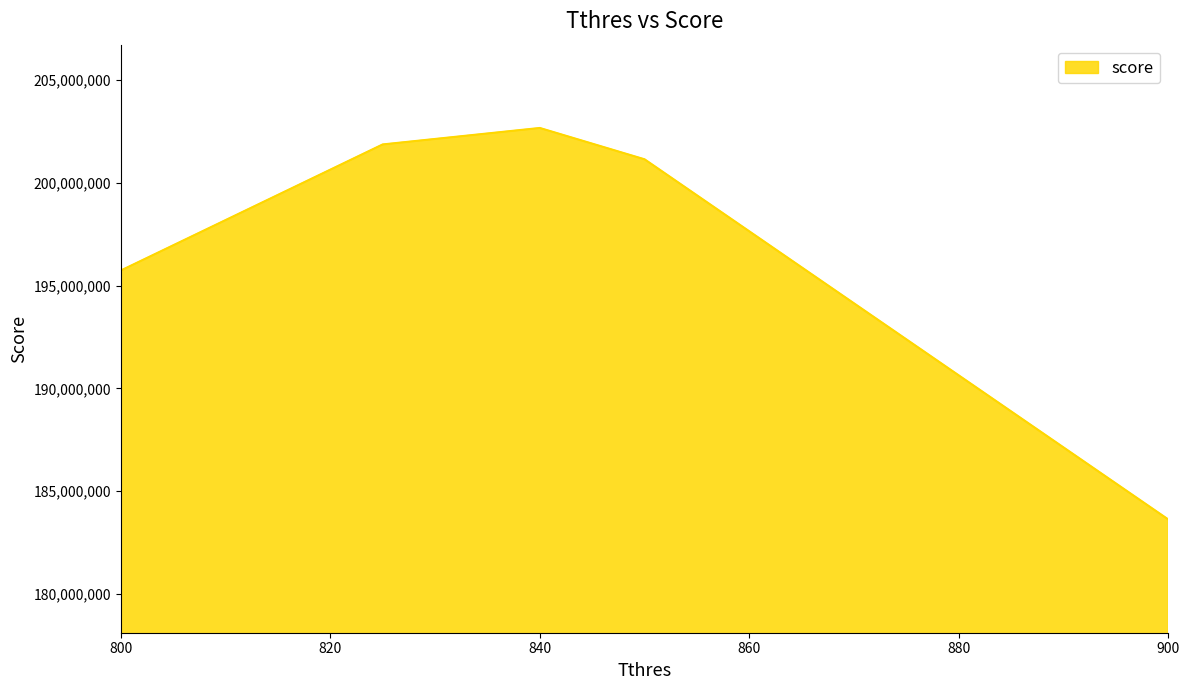

What is the average value?

197012707